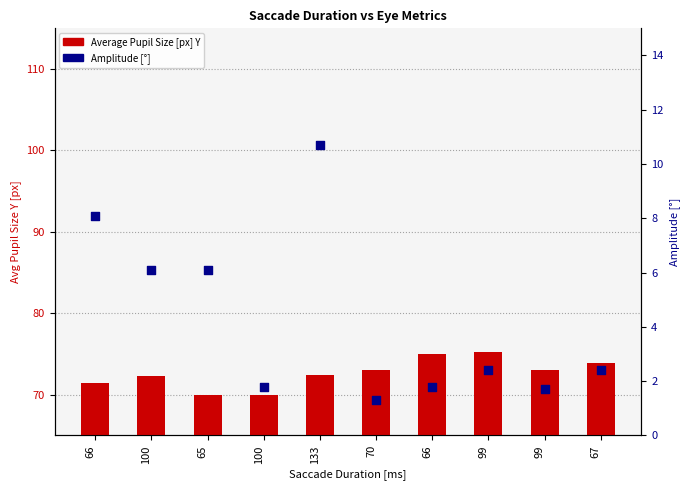

At how many categories does at least one series exceed 59?

10